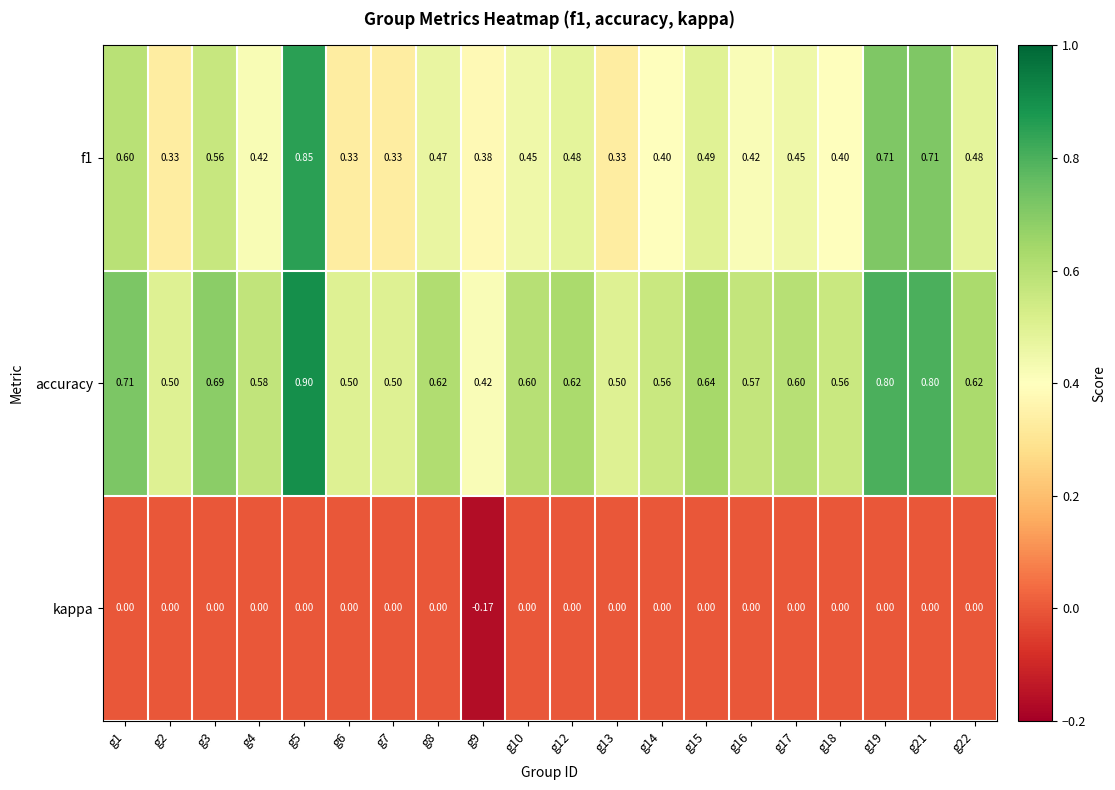

Which series has the largest total across all categories?

accuracy